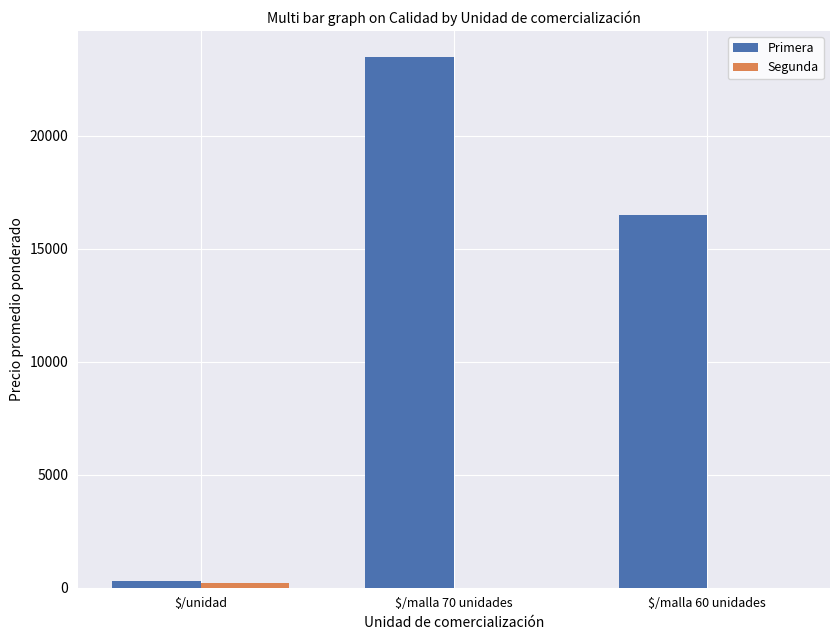

At which label is Primera closest to 11875?

$/malla 60 unidades